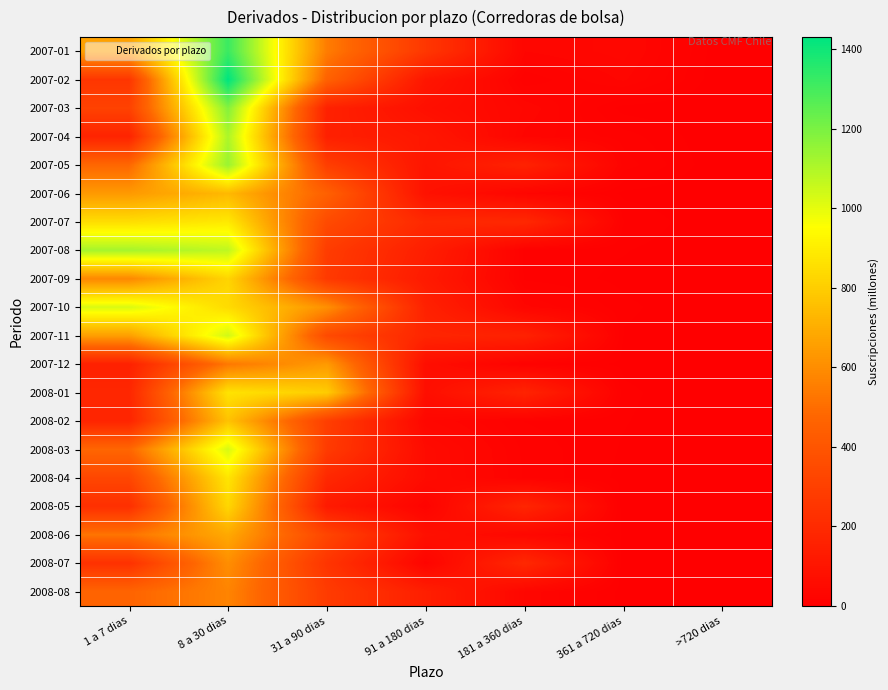

Rank the series by their maximum value, from highest to lowest.

2007-02, 2007-01, 2007-03, 2007-05, 2007-08, 2007-04, 2007-11, 2008-03, 2007-10, 2007-07, 2008-04, 2008-01, 2008-05, 2007-09, 2008-02, 2007-06, 2008-06, 2007-12, 2008-07, 2008-08